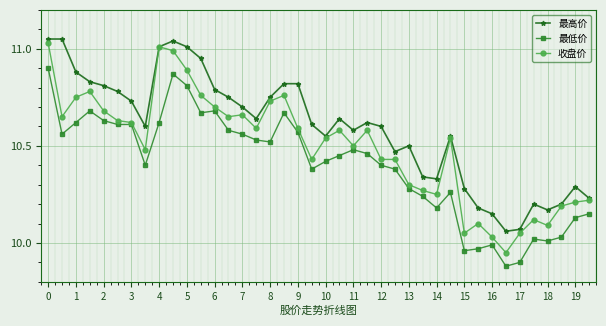

Which series has the largest total across all categories?

最高价